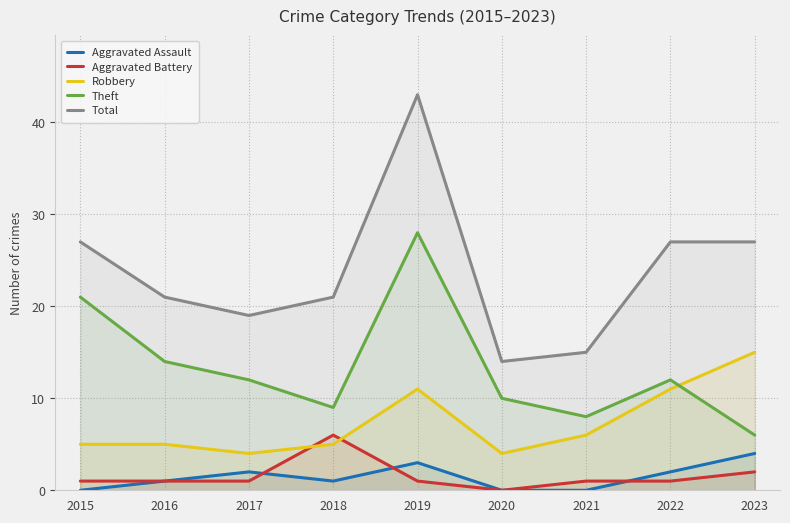

What is the value of the Aggravated Battery point at the 1st from the left?

1